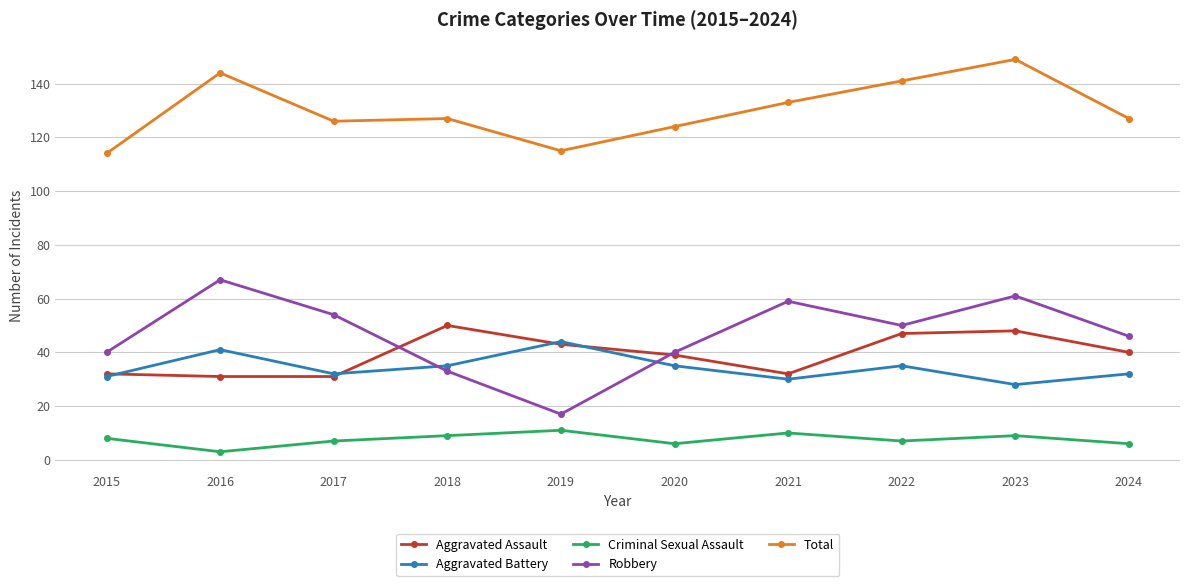

Is it true that Total equals 168 at 2024?

False